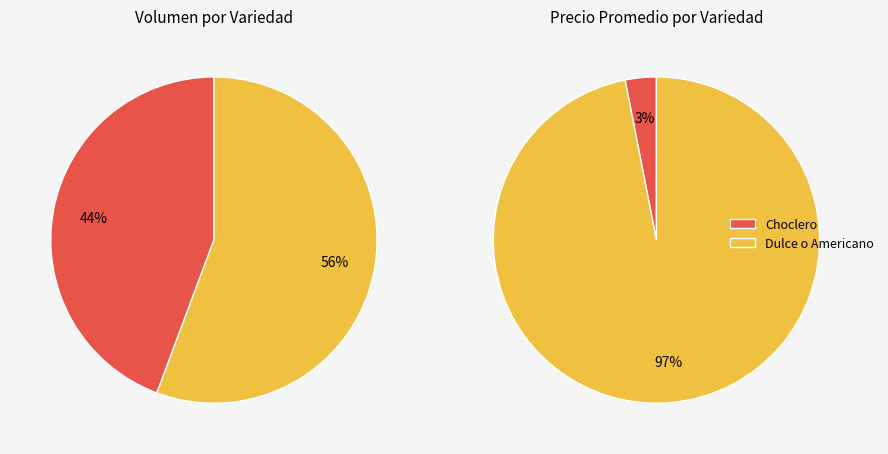

Count the number of slices in the pie.

2